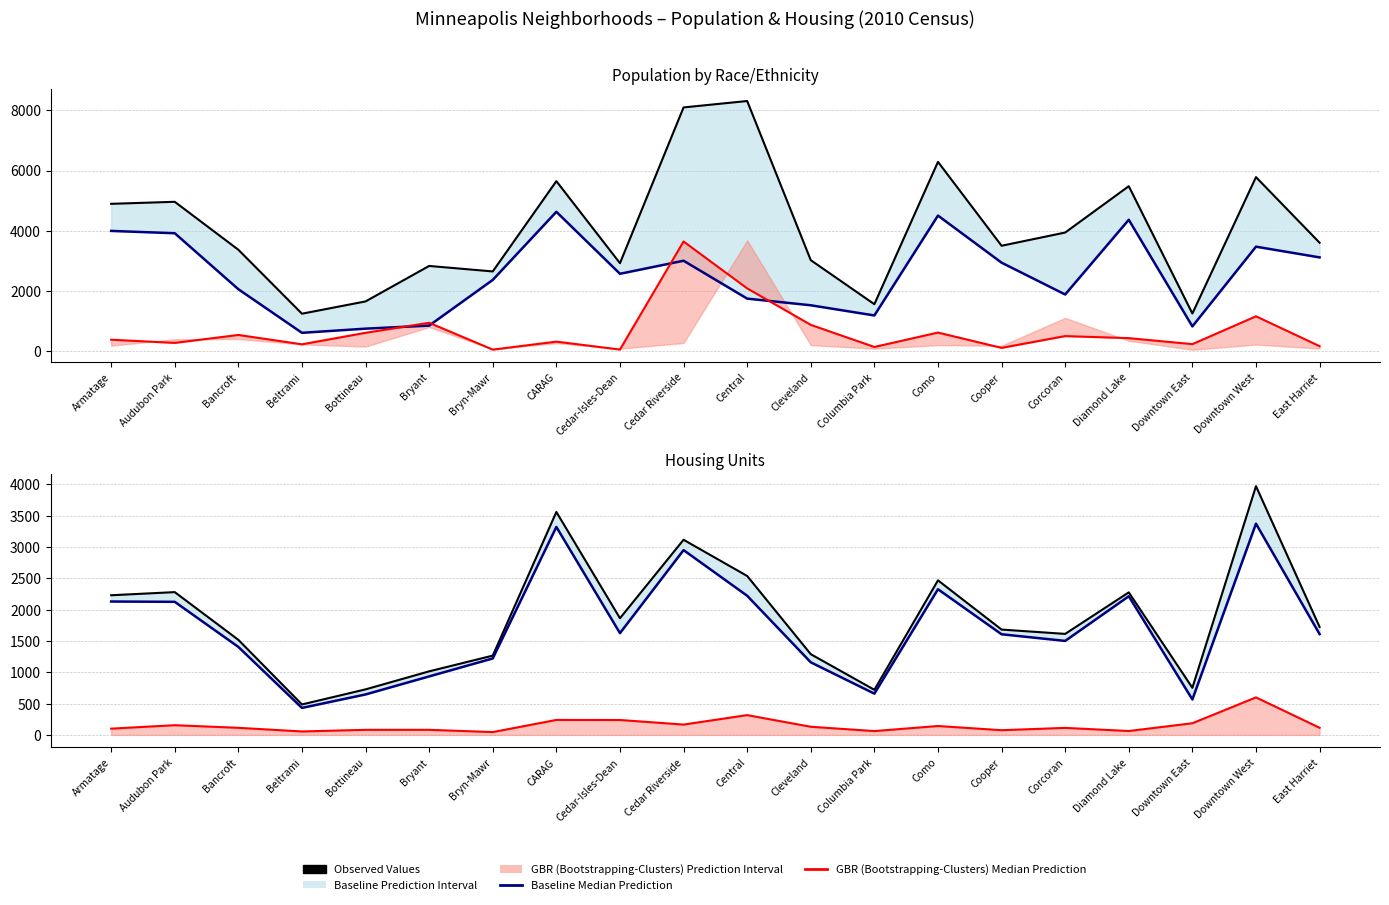

What is the smallest value displayed?

45